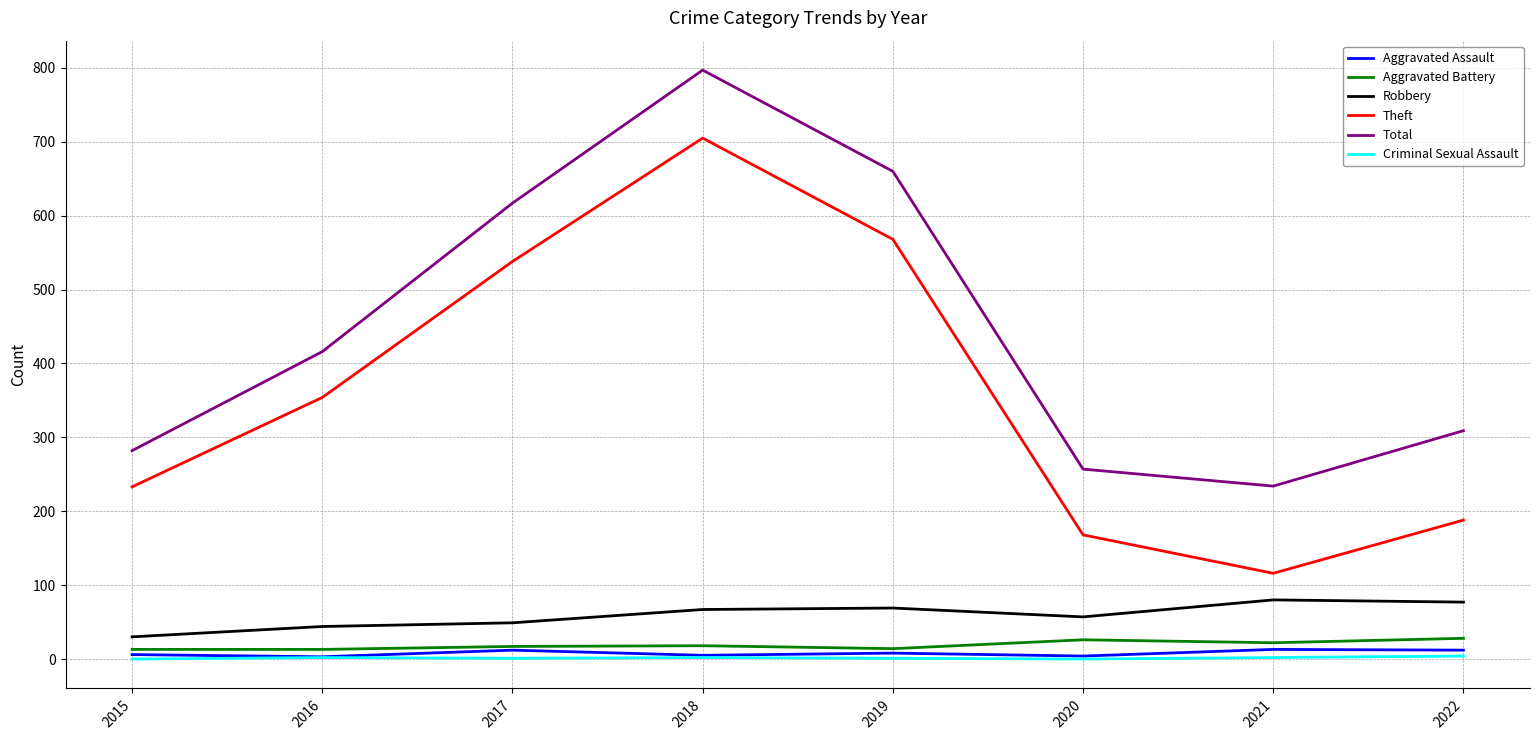

The Total series shows 797 at 2018. True or false?

True